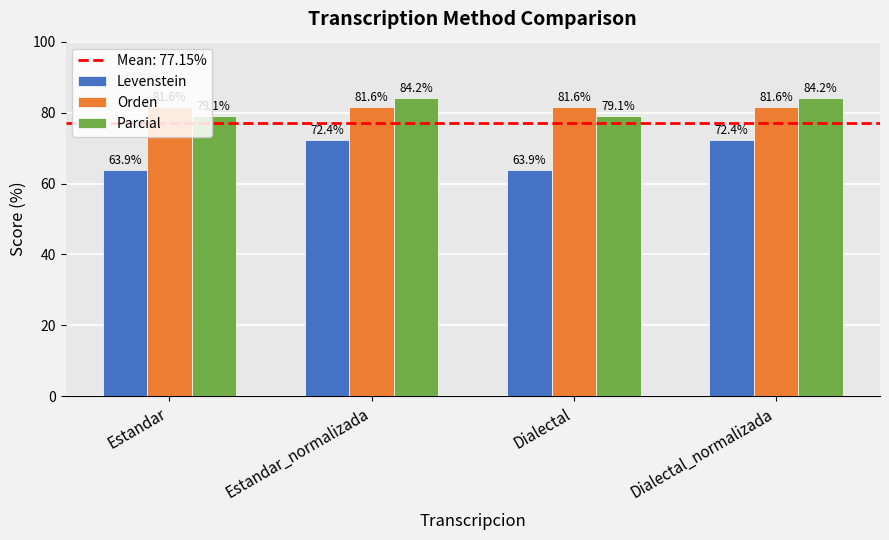

What is the minimum value shown in the chart?

63.9